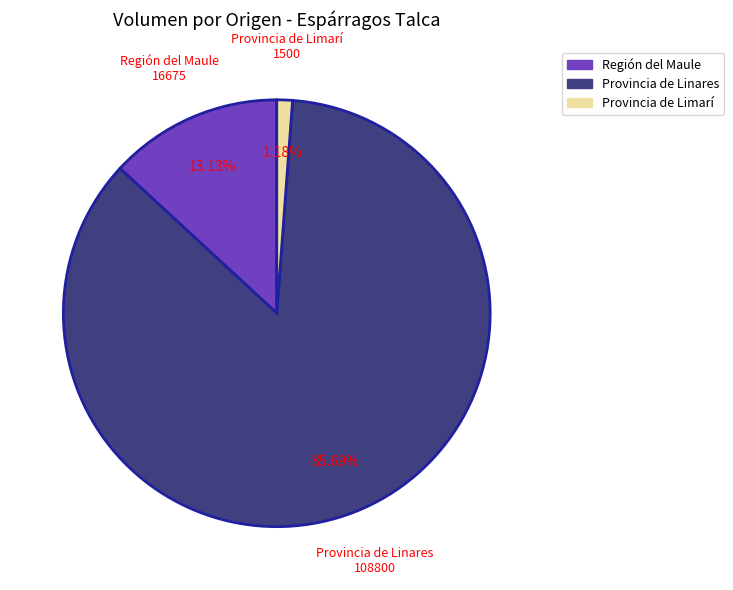

How many segments does this pie chart have?

3